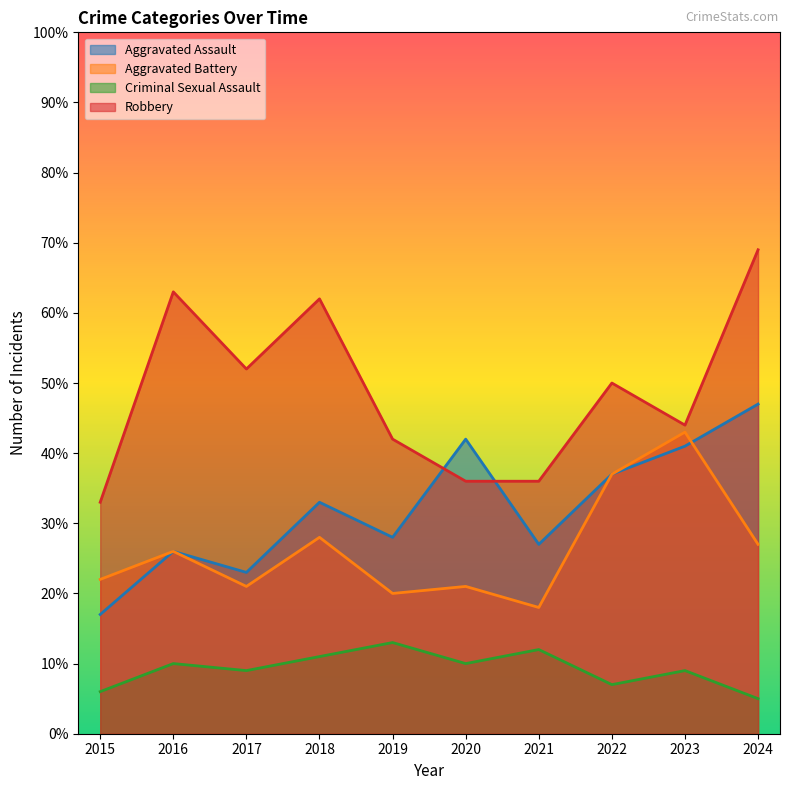

Which series has the widest spread of values?

Robbery